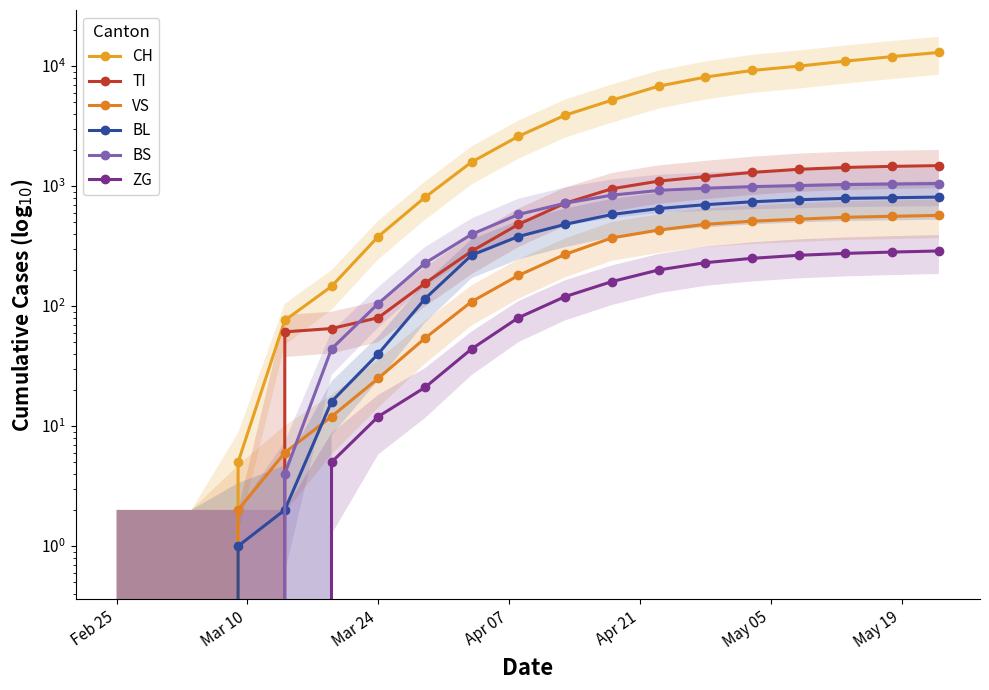

The VS series shows 0 at Feb 25. True or false?

True